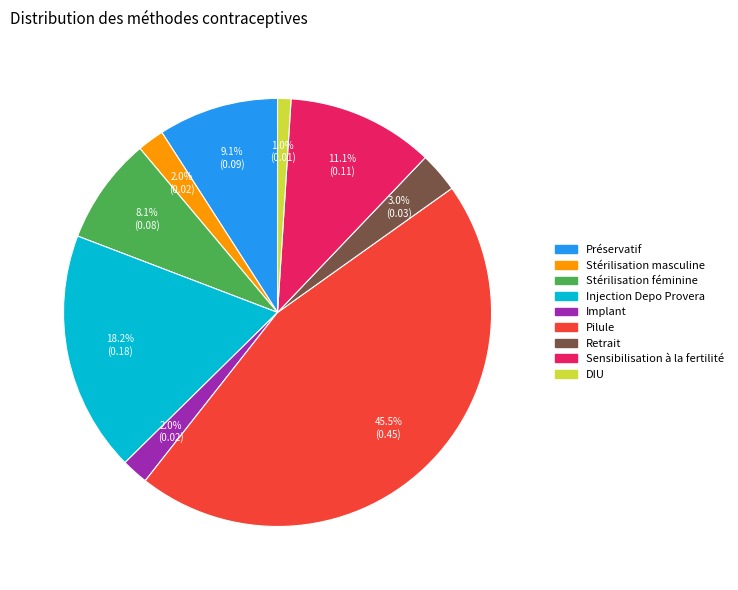

Does Implant represent more than half of the total?

No